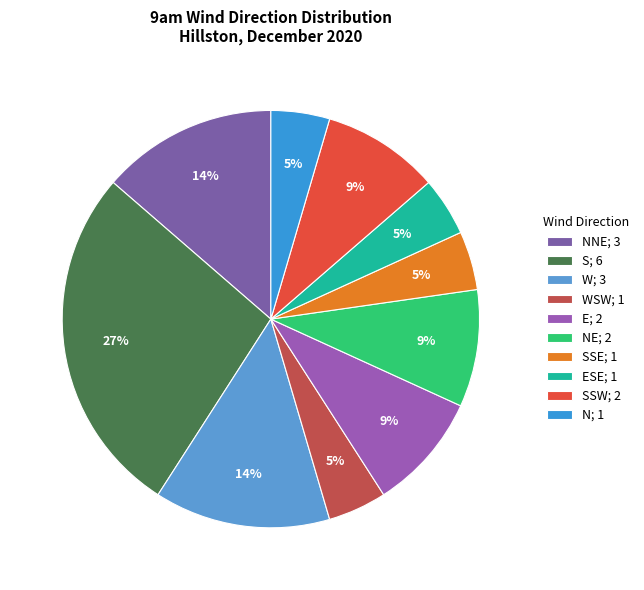

Count the number of slices in the pie.

10